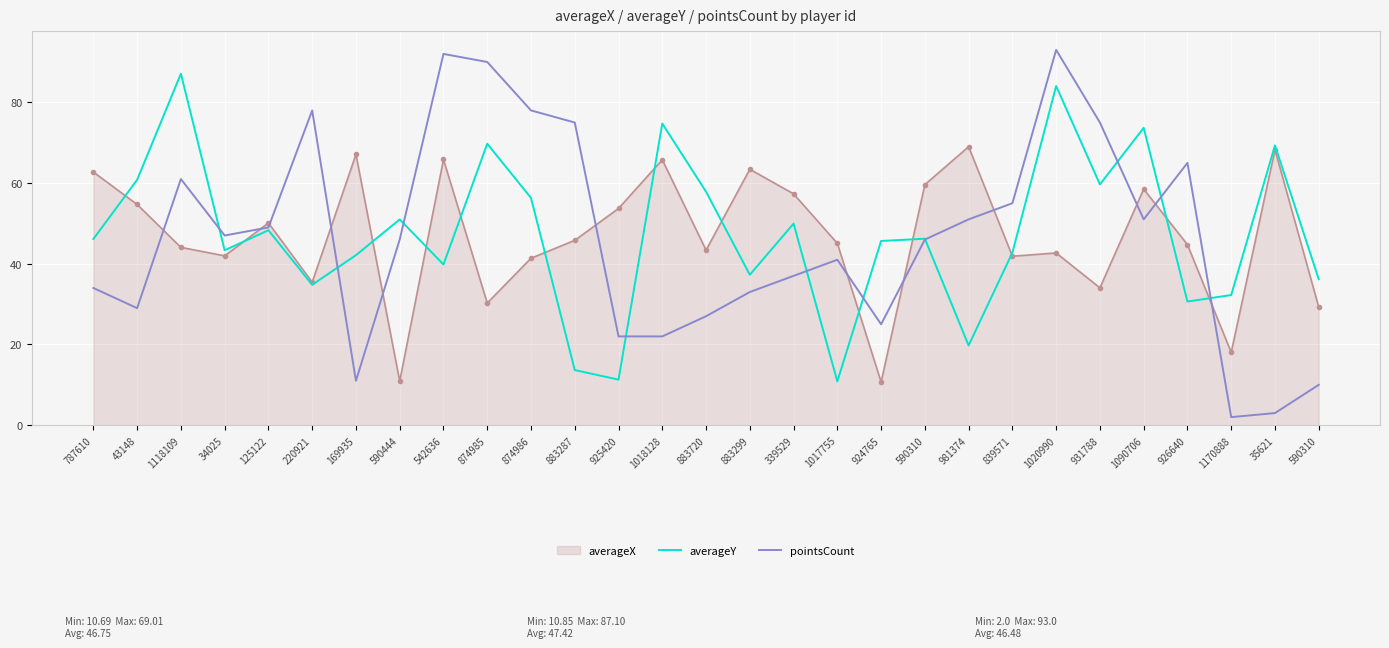

What are all the series names shown in the legend?

averageX, averageY, pointsCount